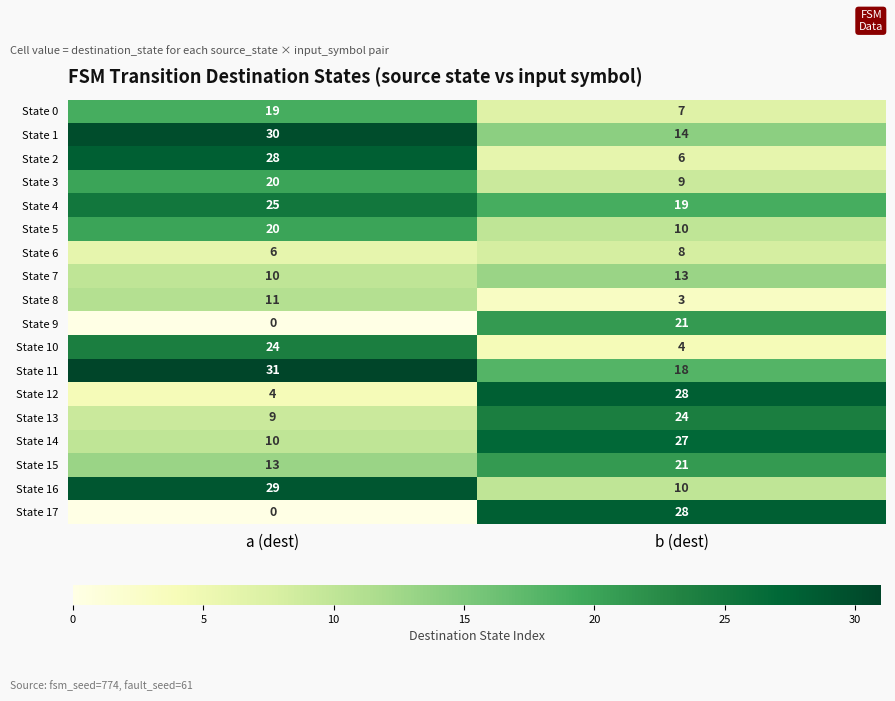

How many series are shown in this chart?

18